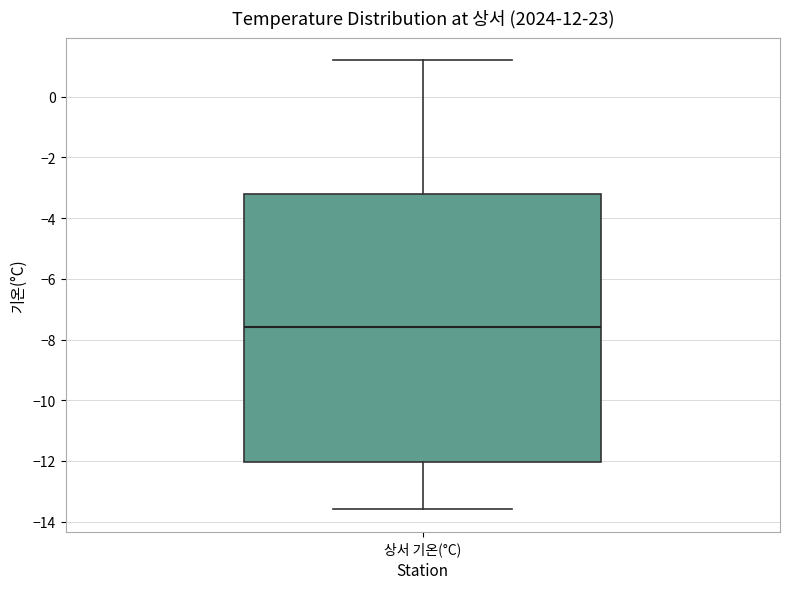

Transcribe this box plot: give where the median line is, the range the box spans, and where the two whiskers end, as read against the y-axis. The values are not printed on the chart, so give them approximately, as read against the axis.

median -7.6, box -12.0 to -3.2, whiskers -13.6 to 1.2